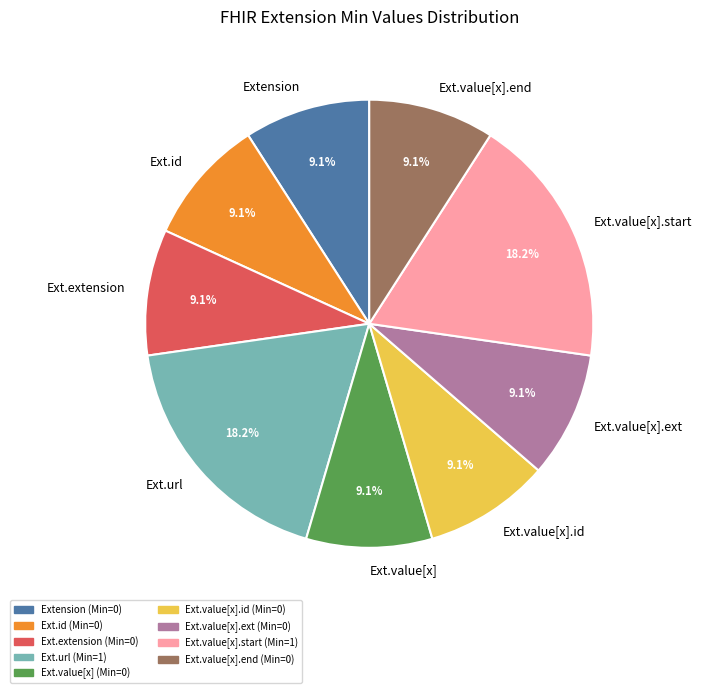

Does Ext.value[x] account for over 50% of the chart?

No